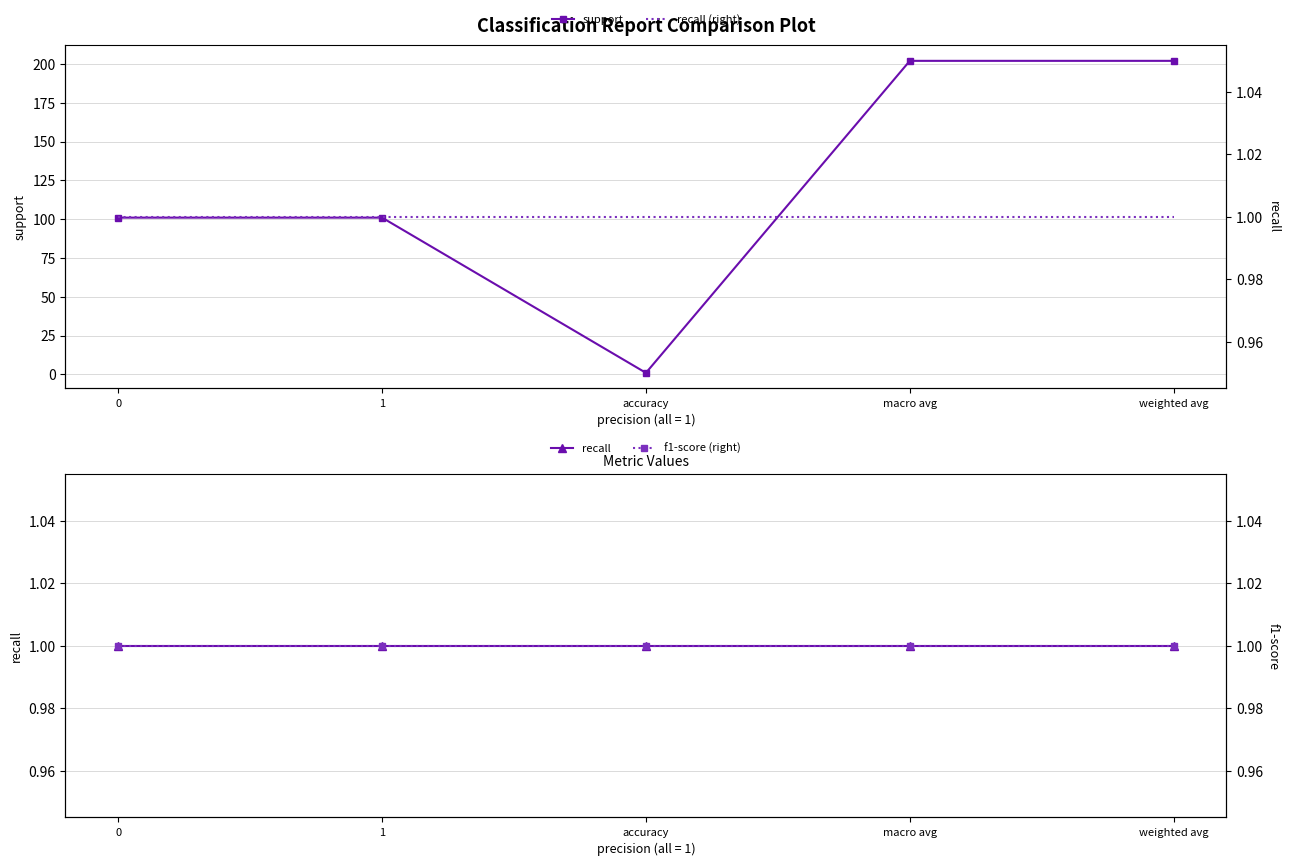

At how many categories does at least one series exceed 126?

2